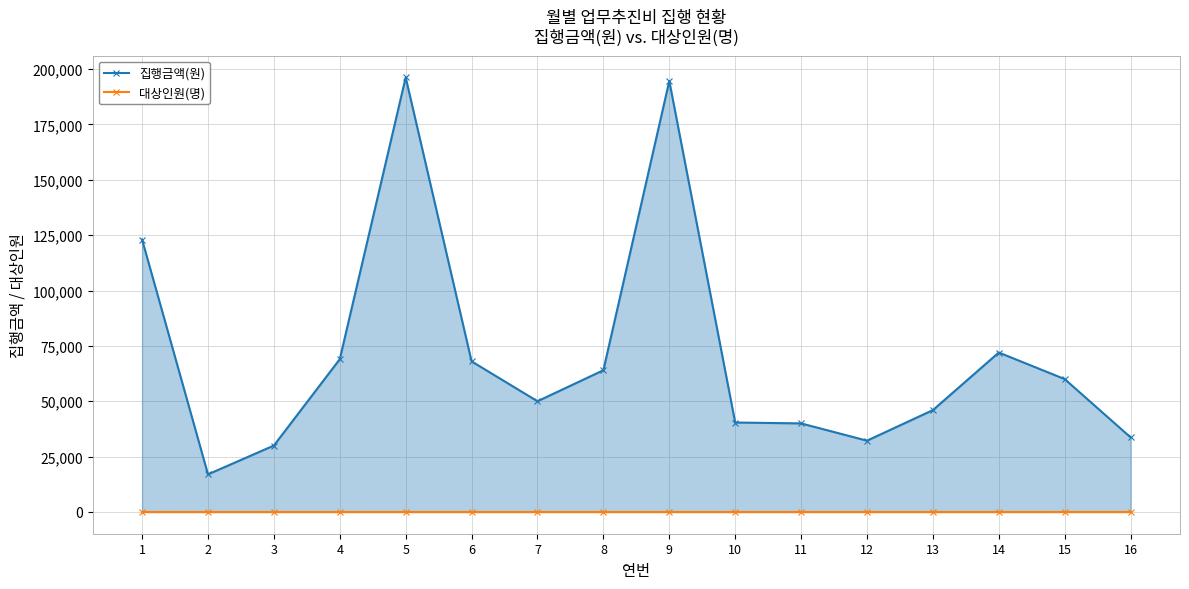

In 대상인원(명), how many points are lower than both neighbors (excluding endpoints)?

3